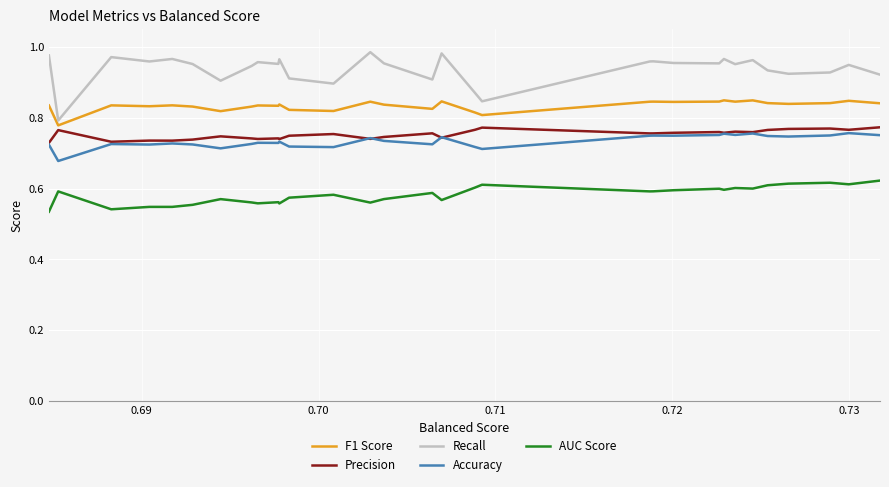

Which series has the widest spread of values?

Recall